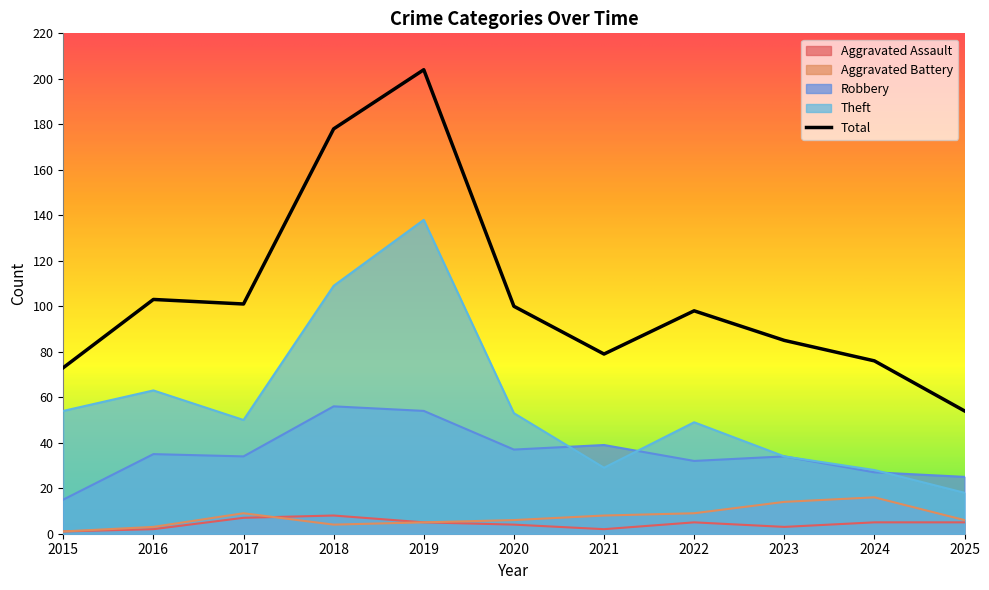

How many data points in Theft are less than 50?

5